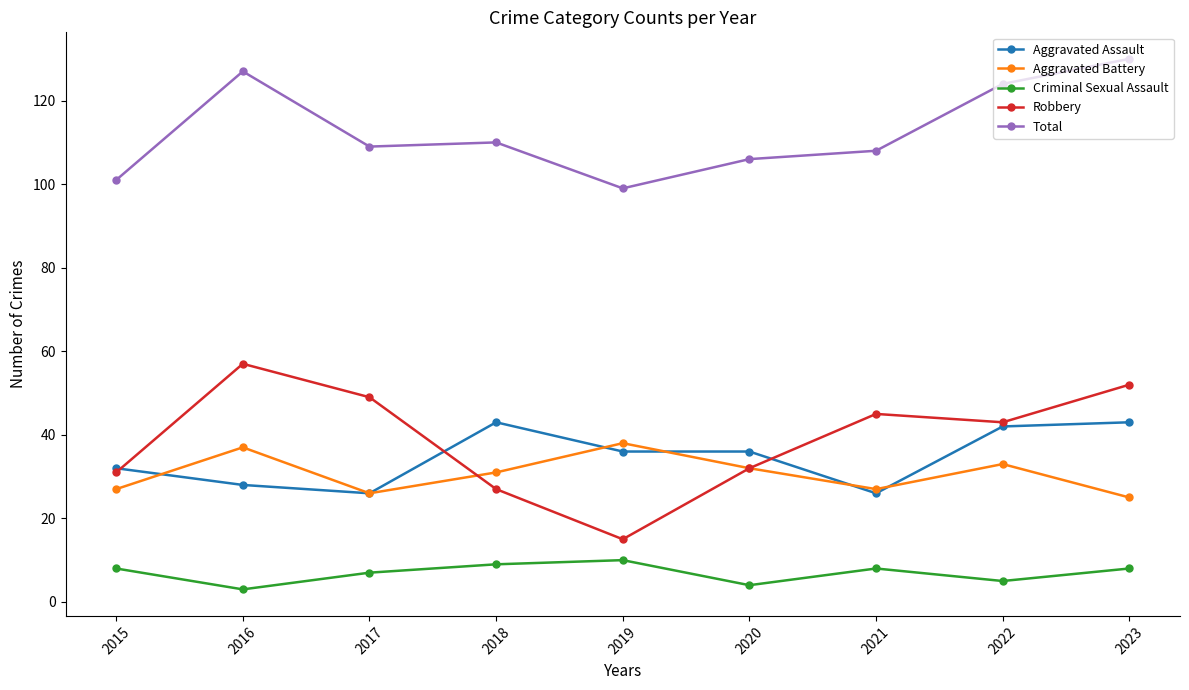

Rank the series at 2018 from lowest to highest value.

Criminal Sexual Assault, Robbery, Aggravated Battery, Aggravated Assault, Total